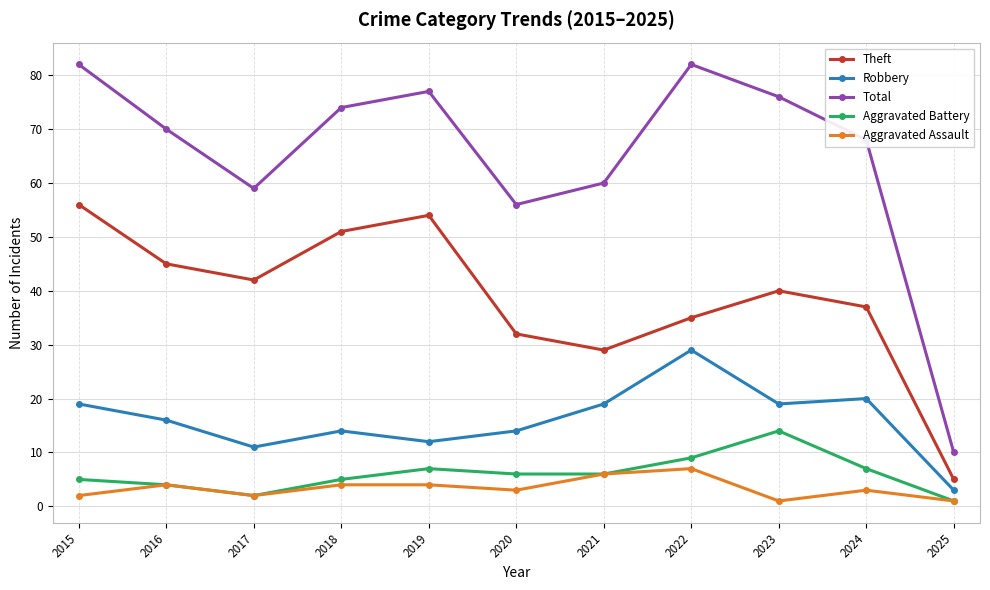

What is the spread (max minus min) of values at 2016?

66